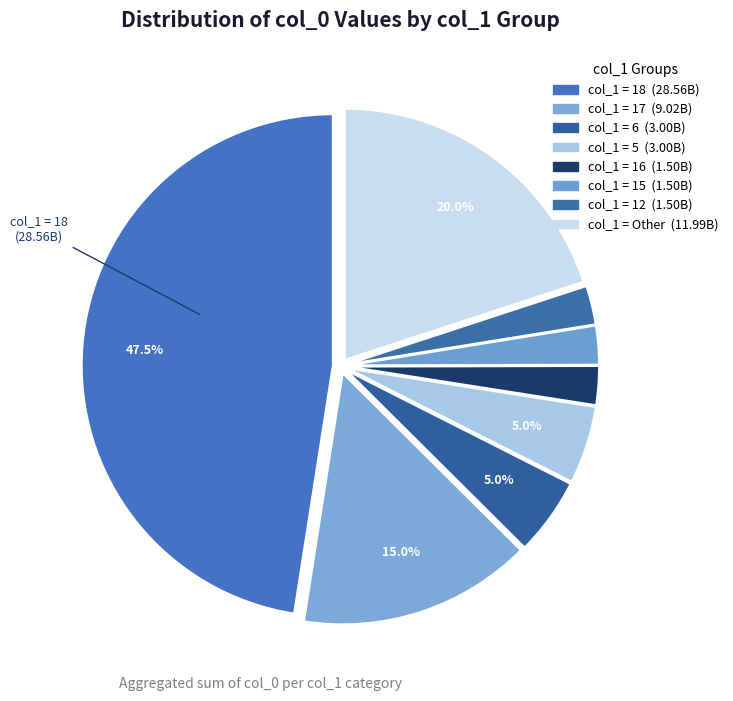

How many segments does this pie chart have?

8